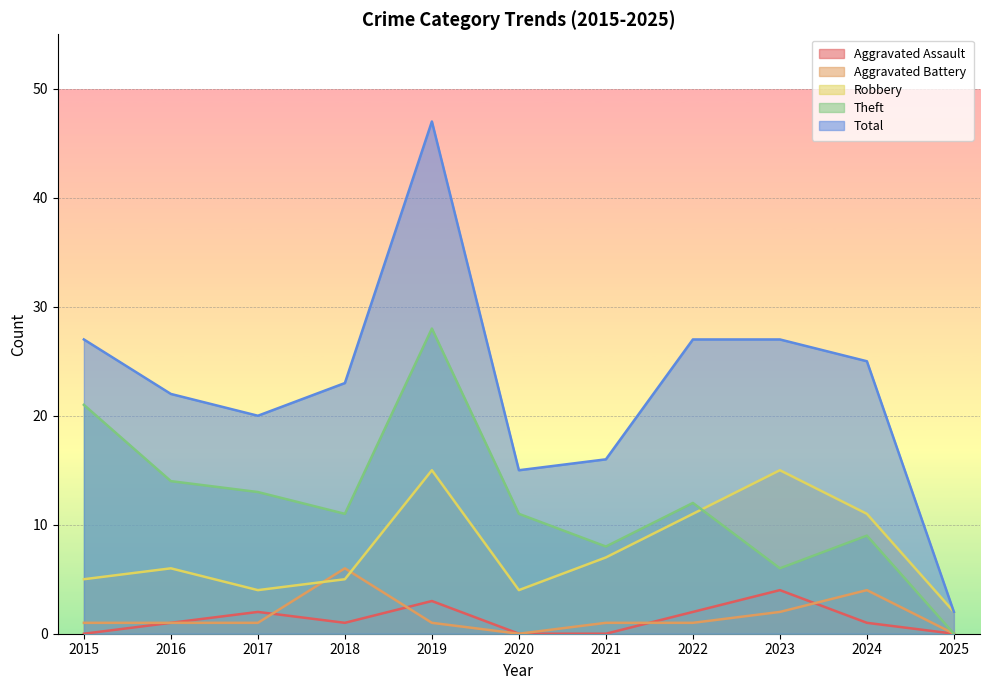

What is the total value across all series at 2023?

54